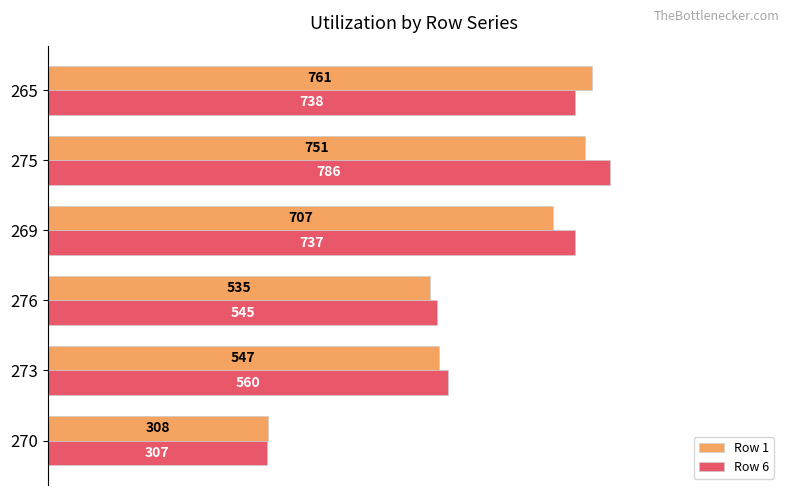

Rank the series by their average value, from lowest to highest.

Row 1, Row 6